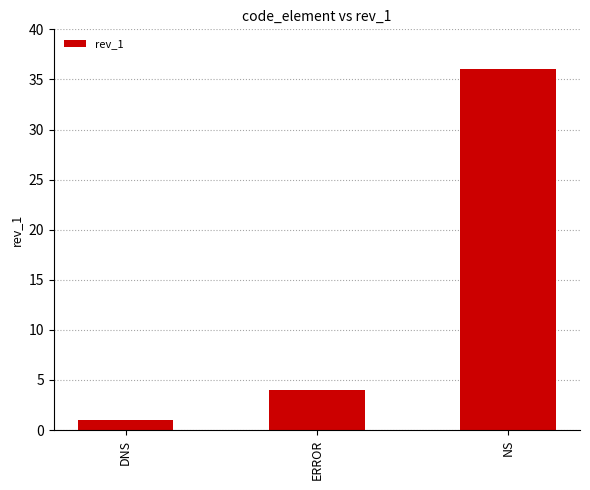

What is the average value?

14